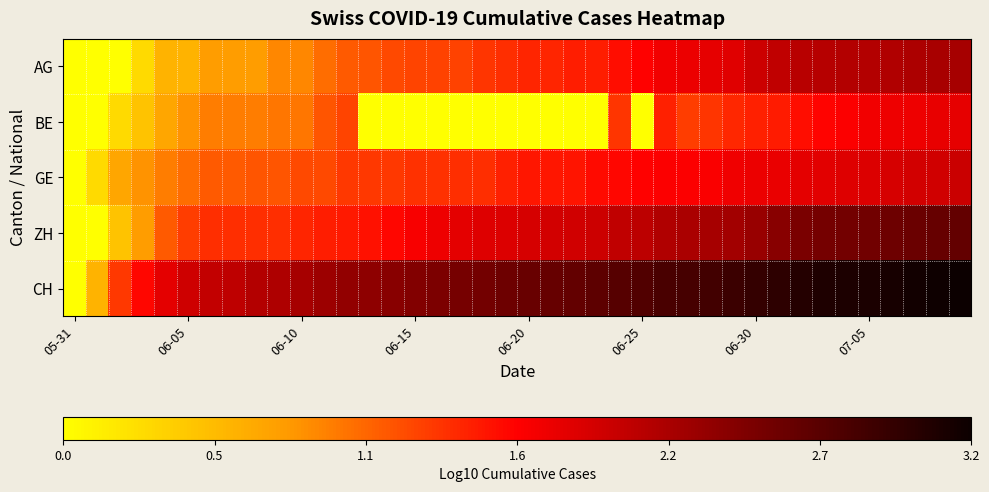

Count the number of data series in this chart.

5